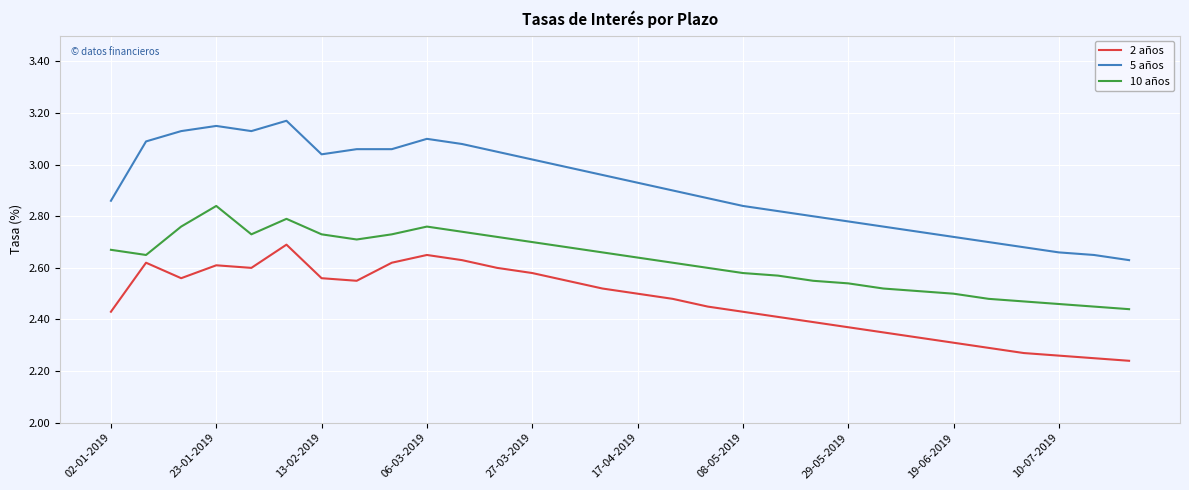

True or false: 5 años and 10 años cross at least once.

False